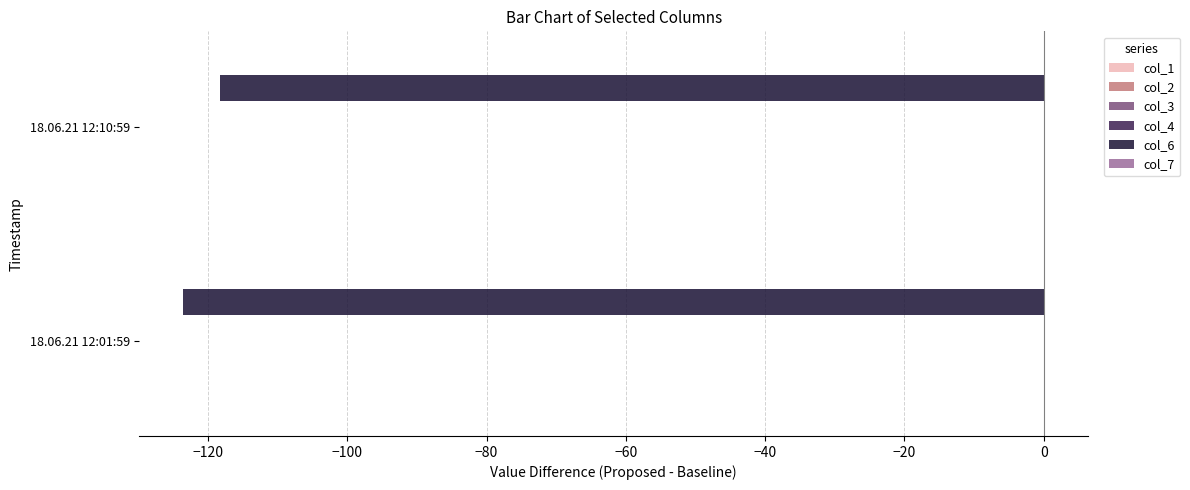

What is the average value of the col_6 series?

-121.0